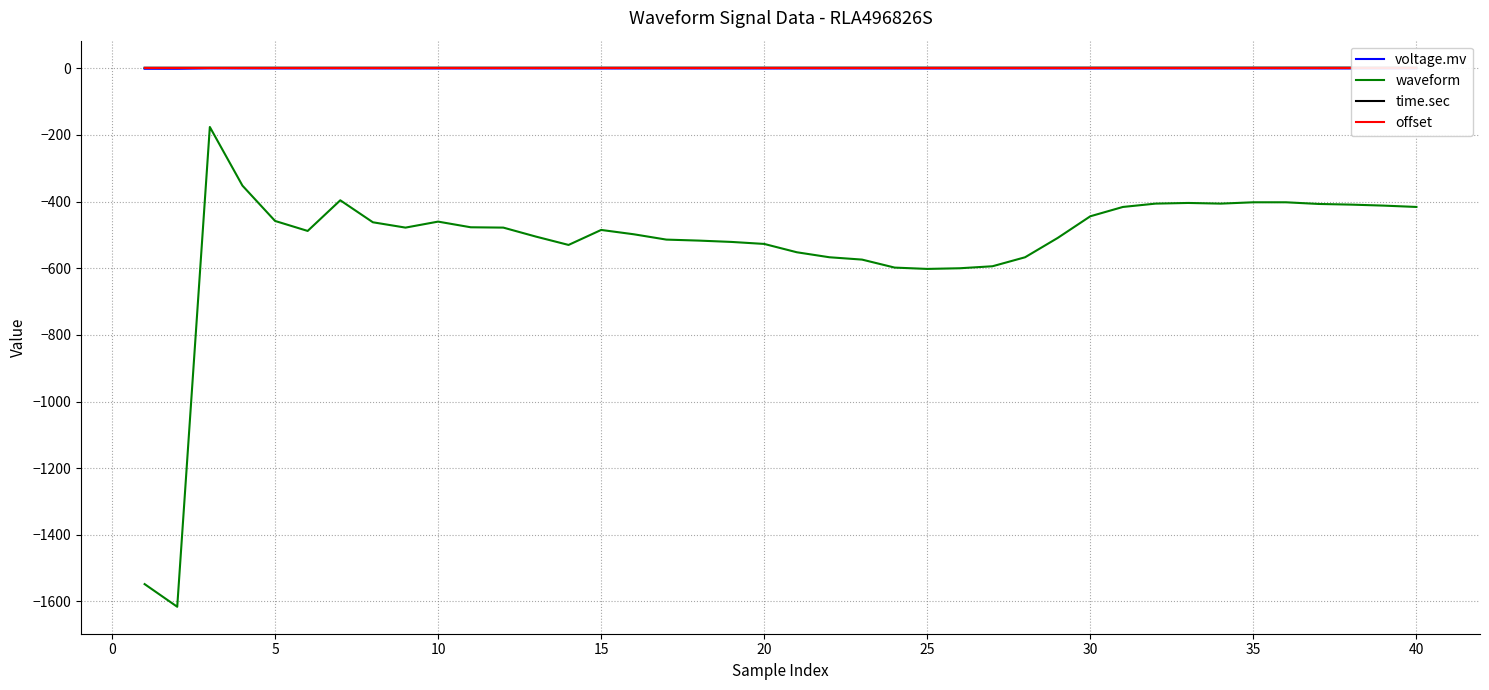

True or false: voltage.mv and waveform cross at least once.

False